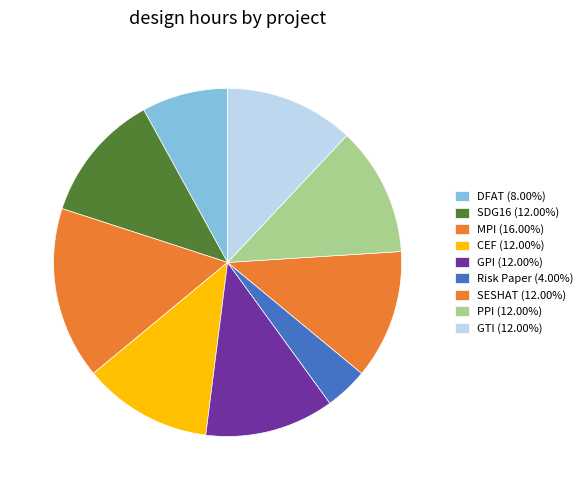

Count the number of slices in the pie.

9